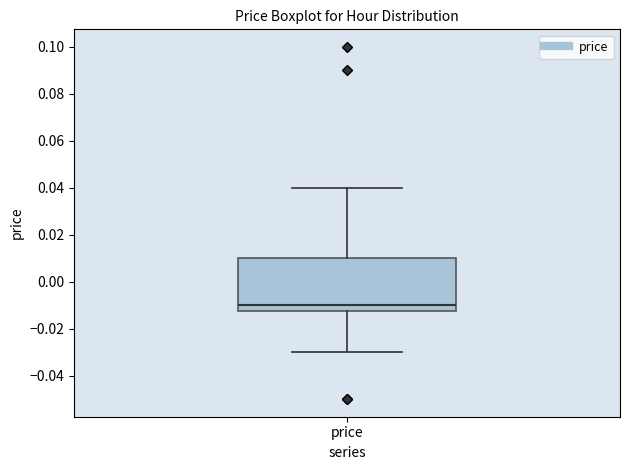

Where is the lower edge of the box for price on the y-axis? The values are not printed on the chart, so give them approximately, as read against the axis.

-0.012